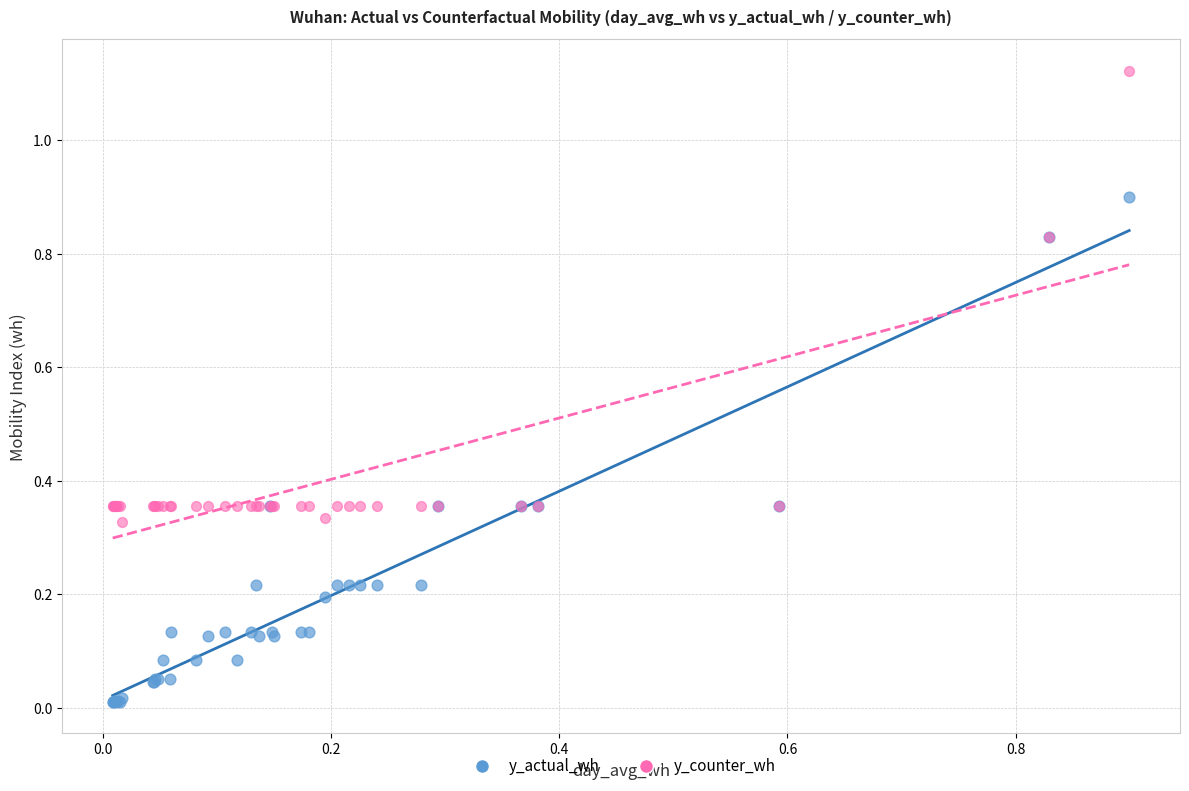

Which series reaches the maximum Y coordinate?

y_counter_wh